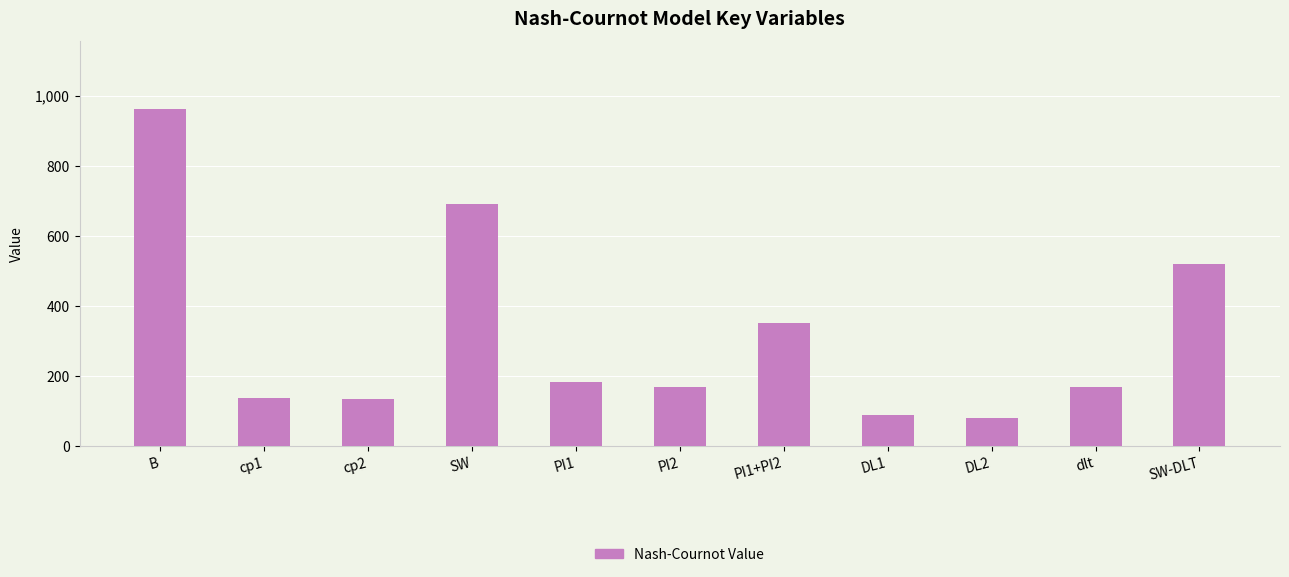

What is the average value?

317.0